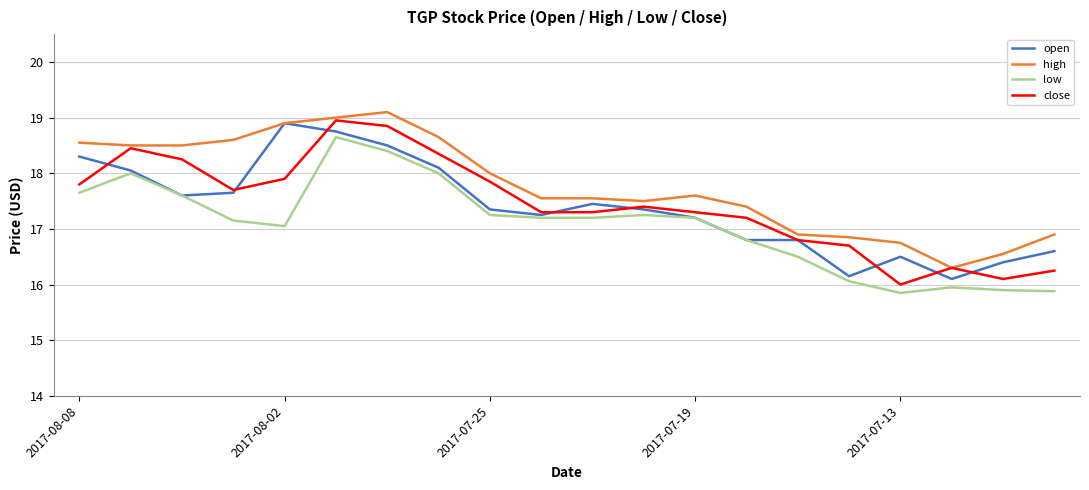

What is the difference between the maximum and minimum values in the open series?

2.8